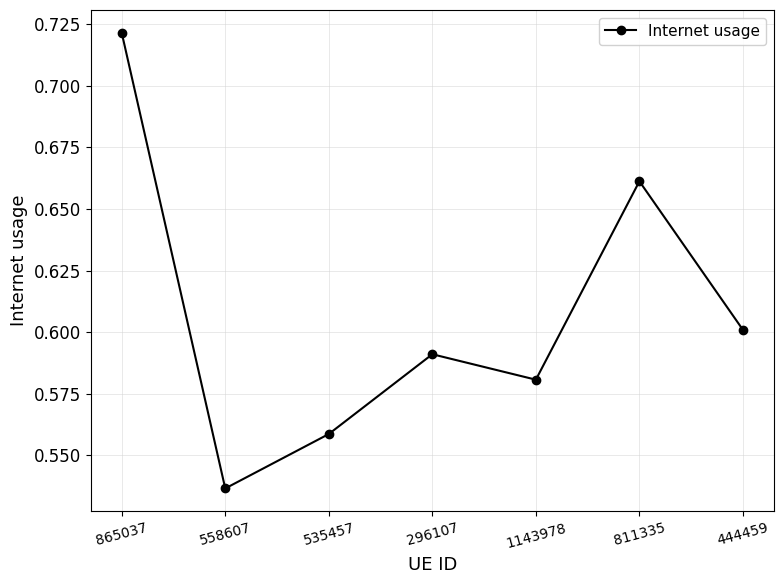

Which label corresponds to the smallest value in the chart?

558607